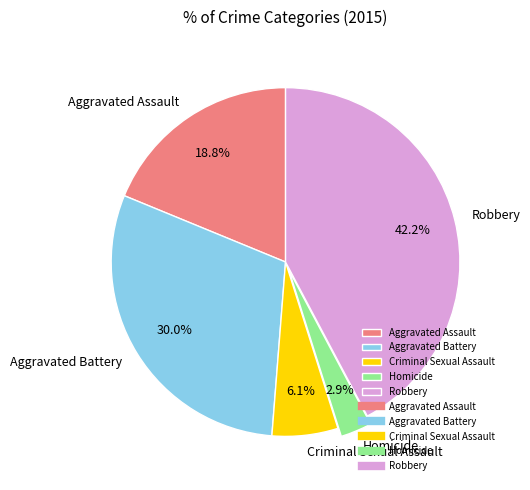

To the nearest percent, what percentage of the pie is Aggravated Assault?

19%